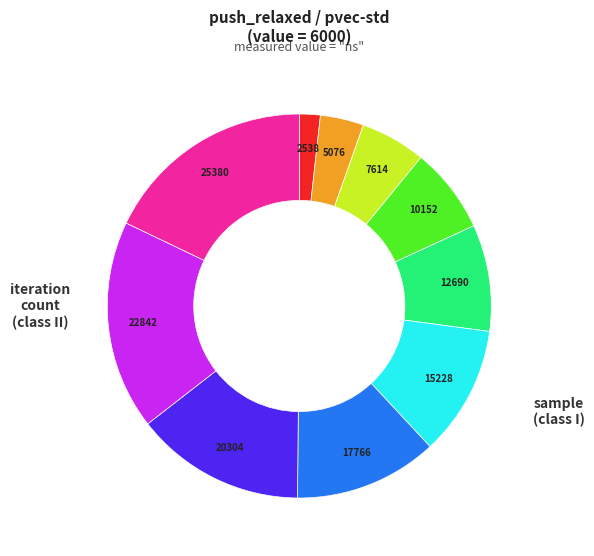

Combined, do 12690 and 2538 account for over 50%?

No